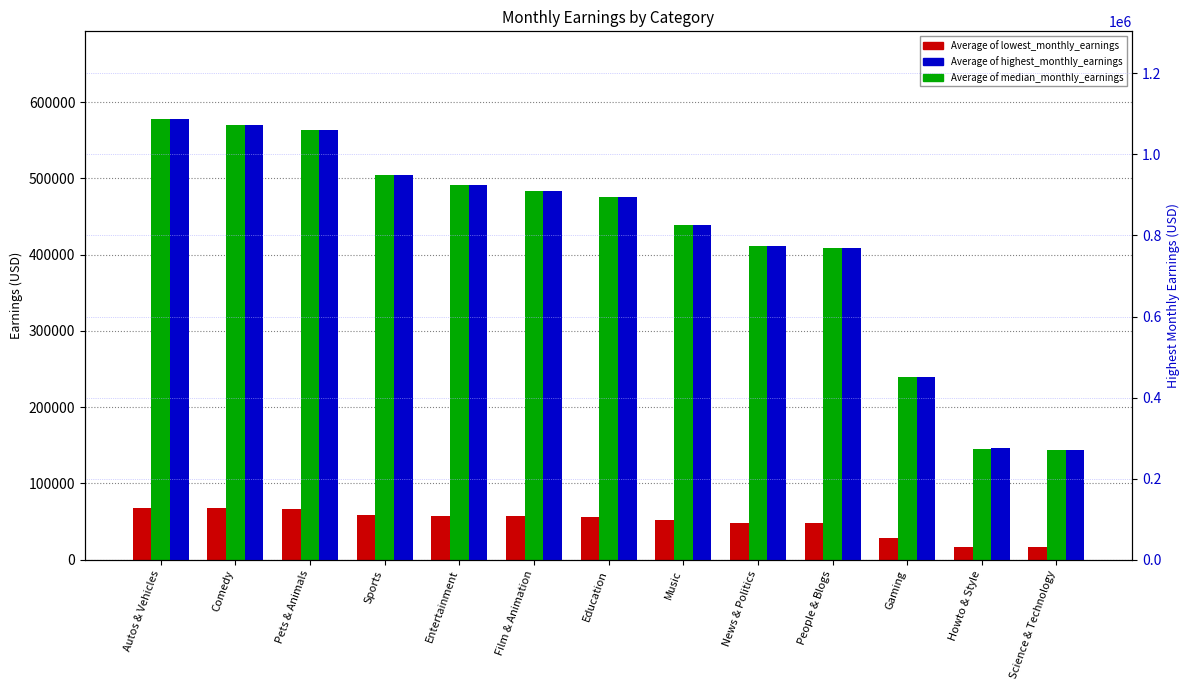

What is the minimum value shown in the chart?

16927.3